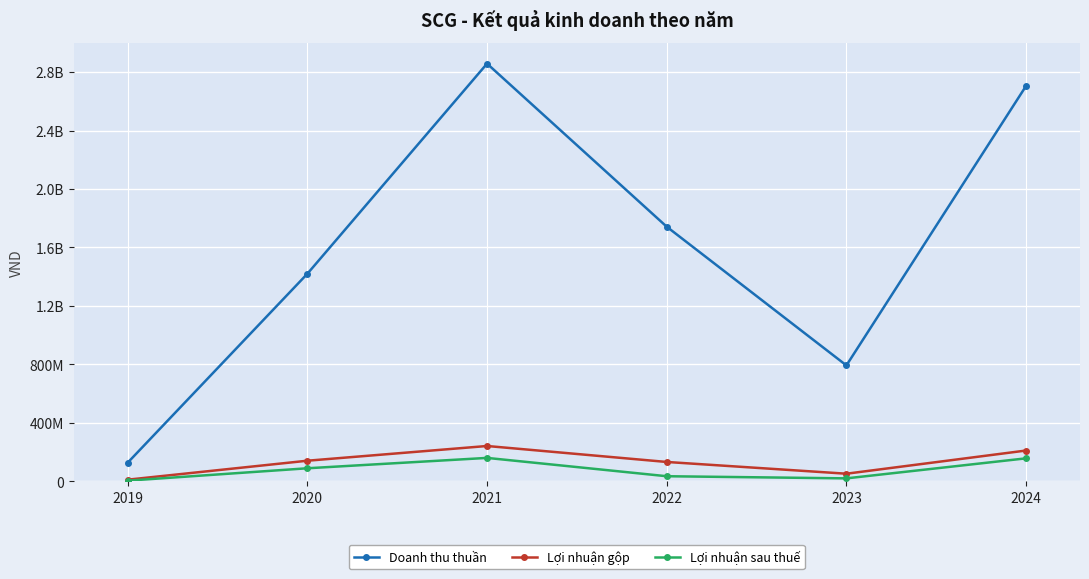

Read the Lợi nhuận gộp value at 2022.

133303056